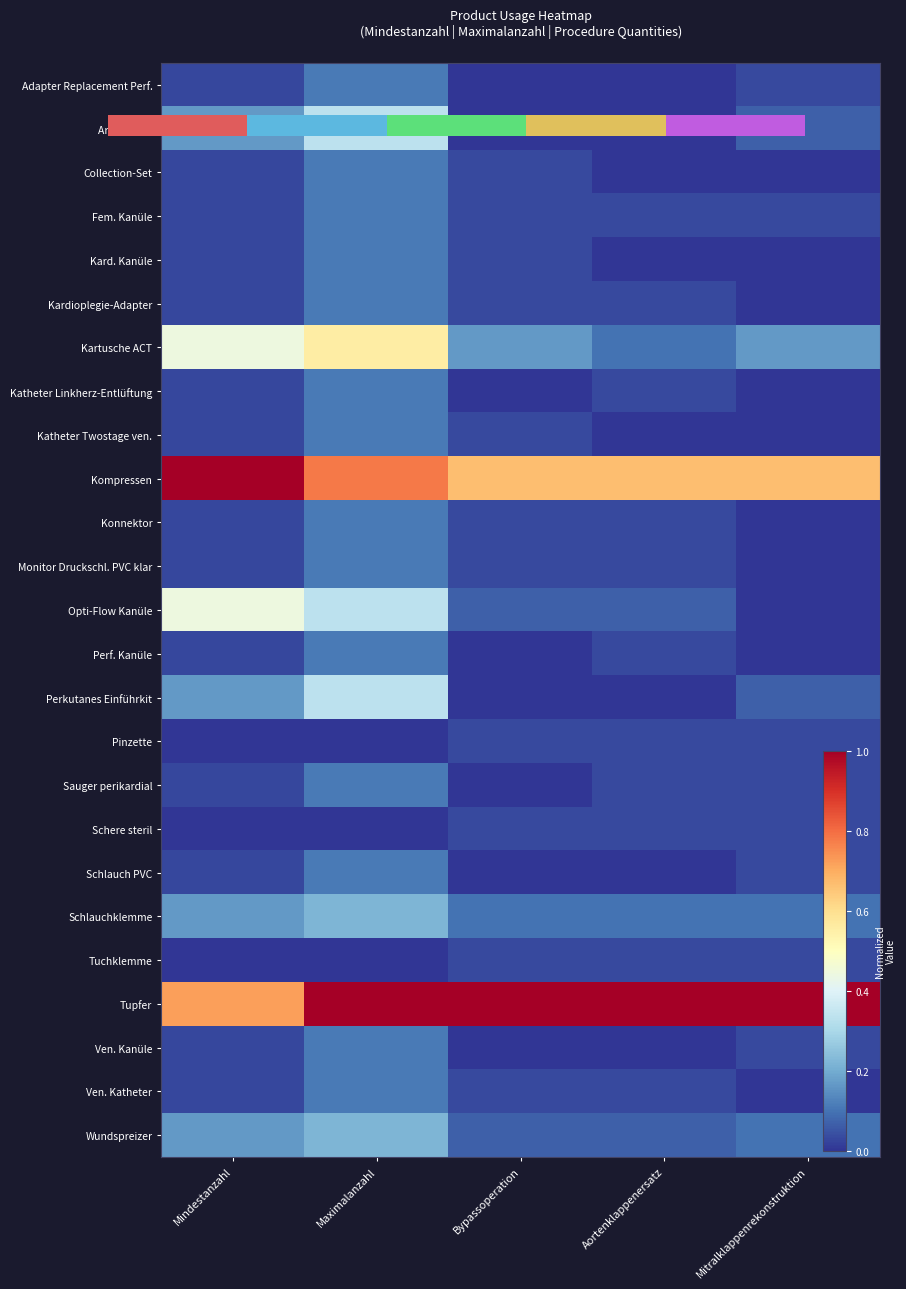

Is it true that Monitor Druckschl. PVC klar equals 0.0 at Mitralklappenrekonstruktion?

True